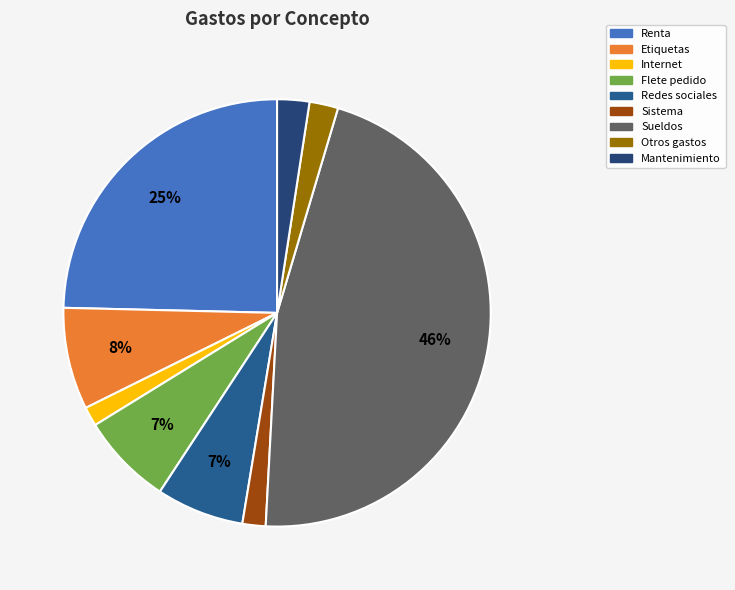

To the nearest percent, what portion does Internet represent?

1%